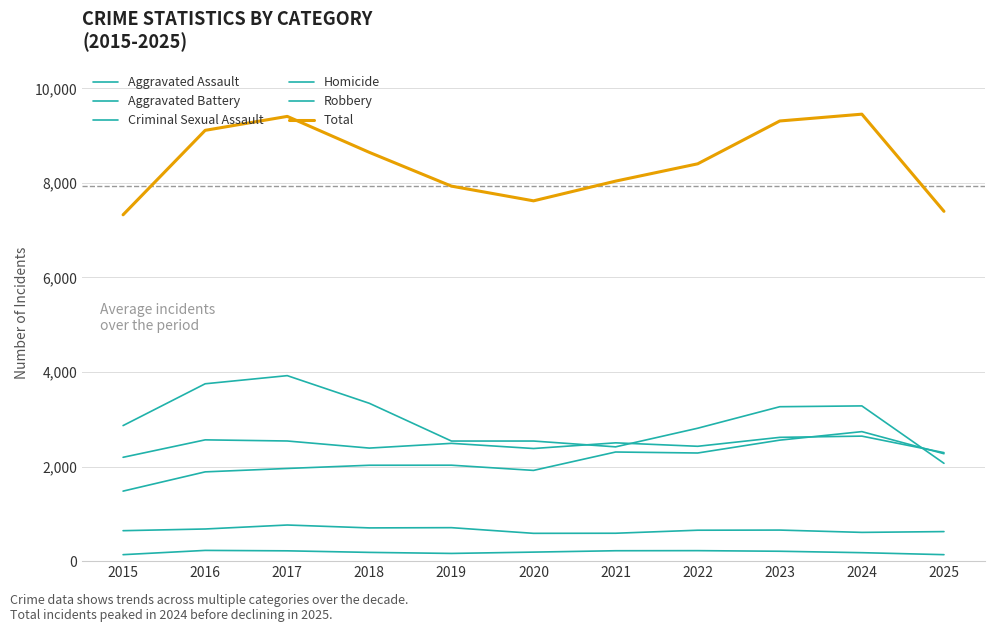

Does the chart display data point markers on the line(s)?

No